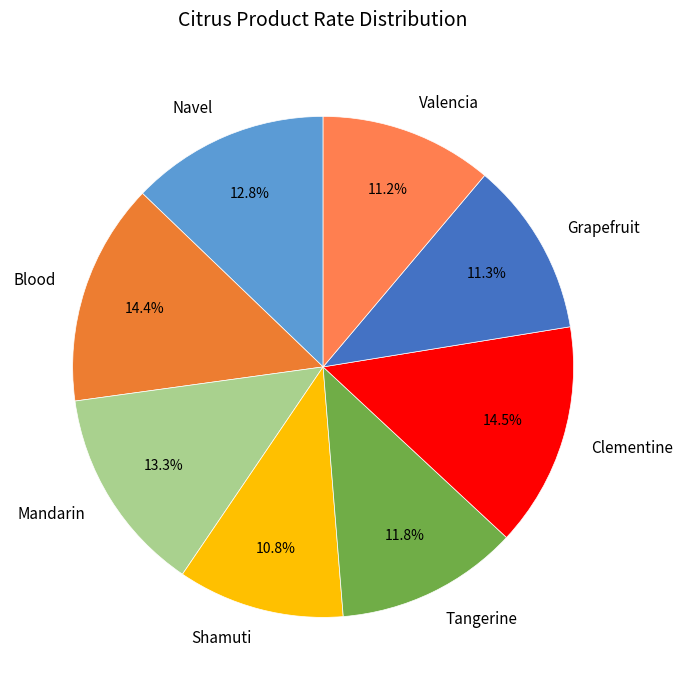

Is the sum of Clementine and Shamuti greater than half?

No